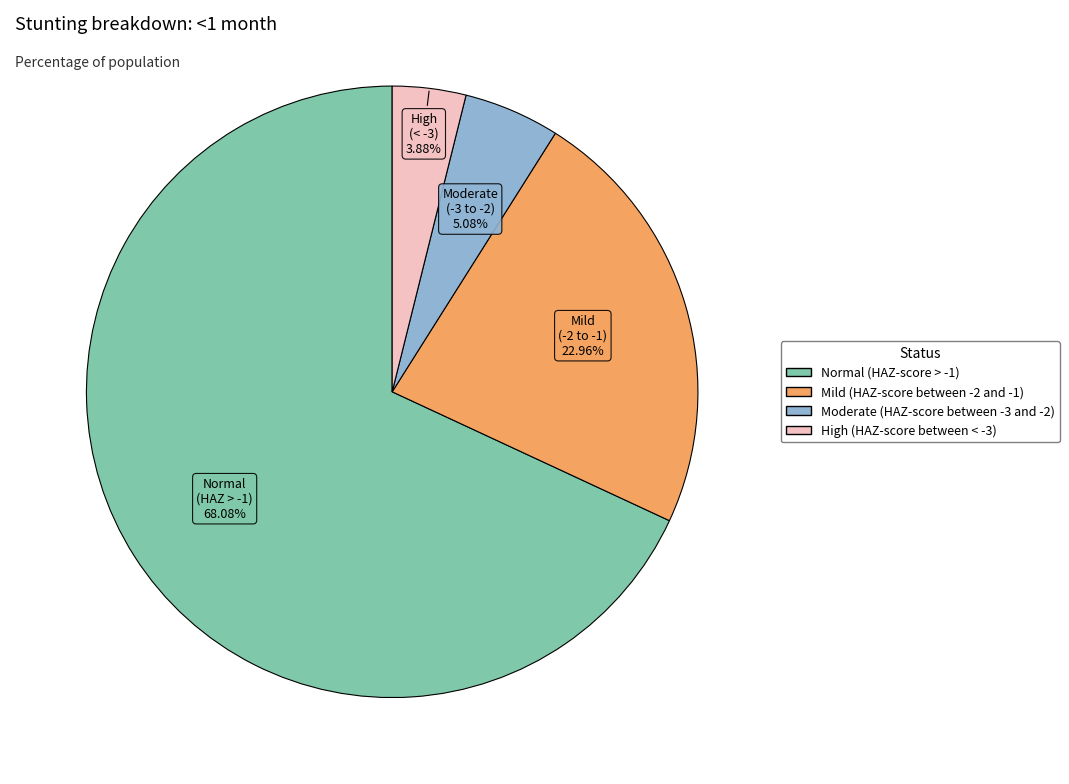

Which category has the smallest portion of the pie?

High (HAZ-score between < -3)